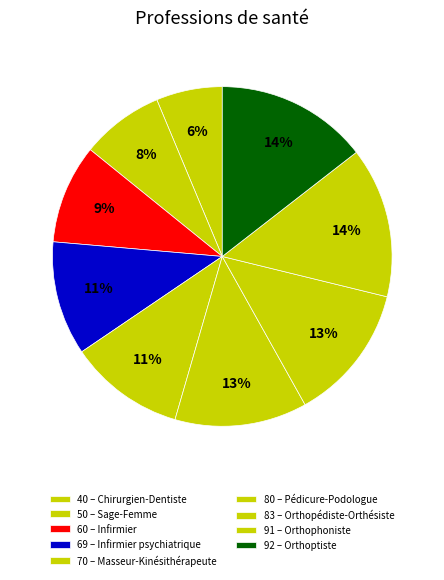

To the nearest percent, what is the difference between the largest and smallest slice percentages?

8%